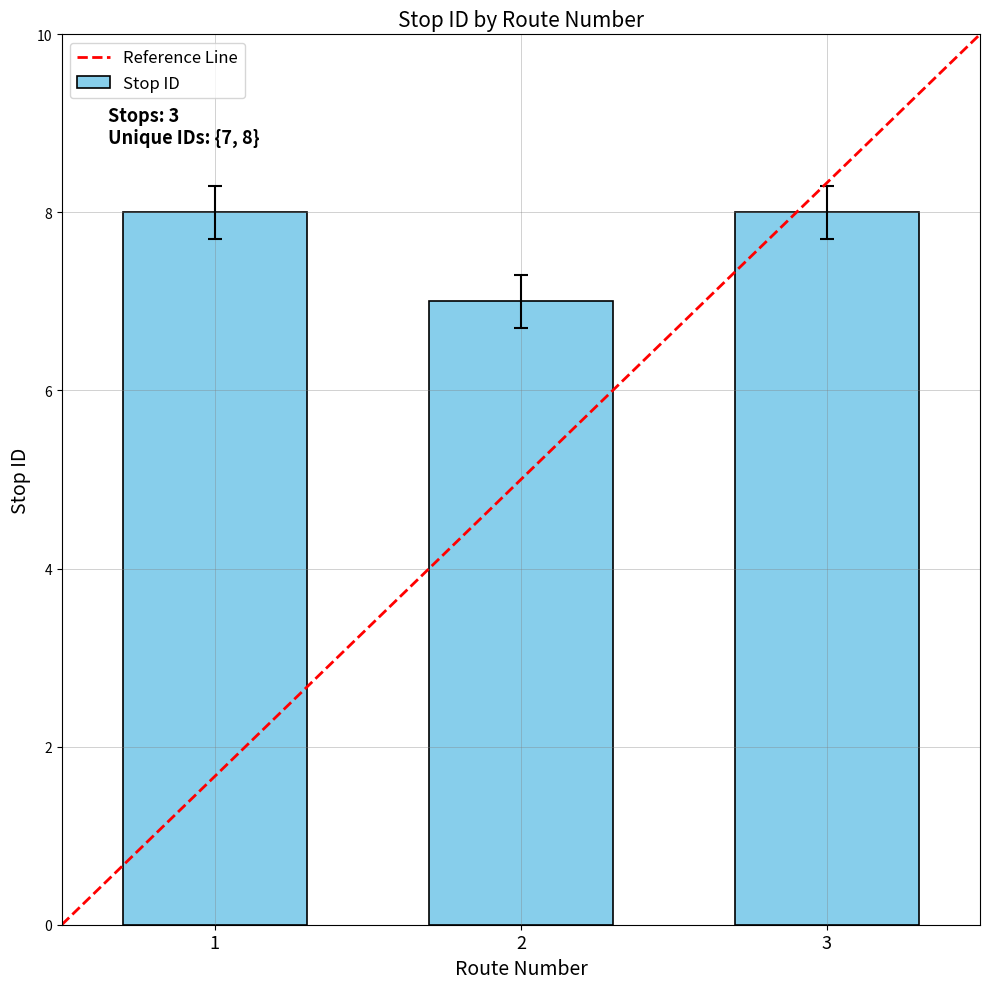

How many distinct data groups are displayed?

1